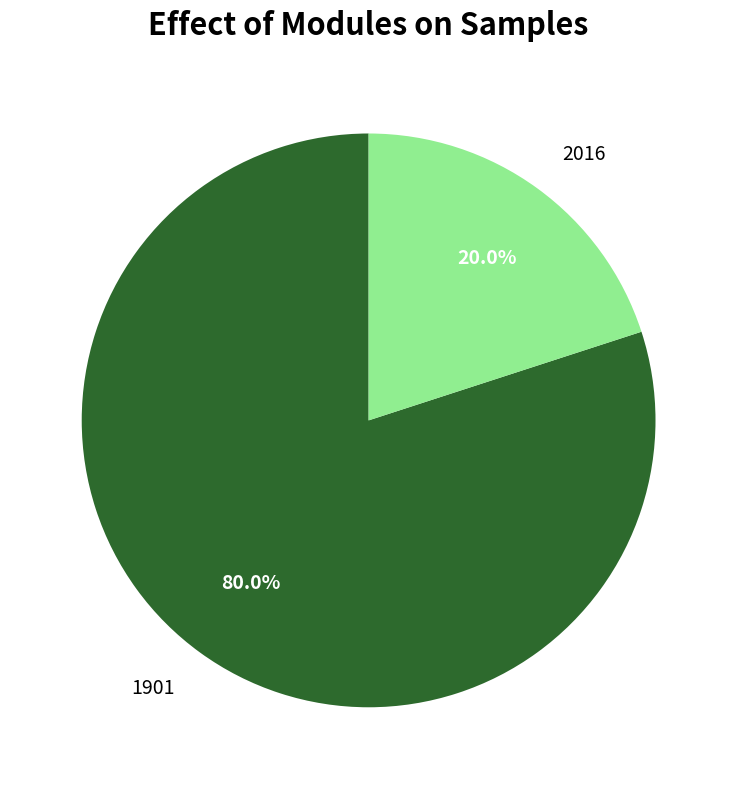

Rank the categories by value from lowest to highest.

2016, 1901